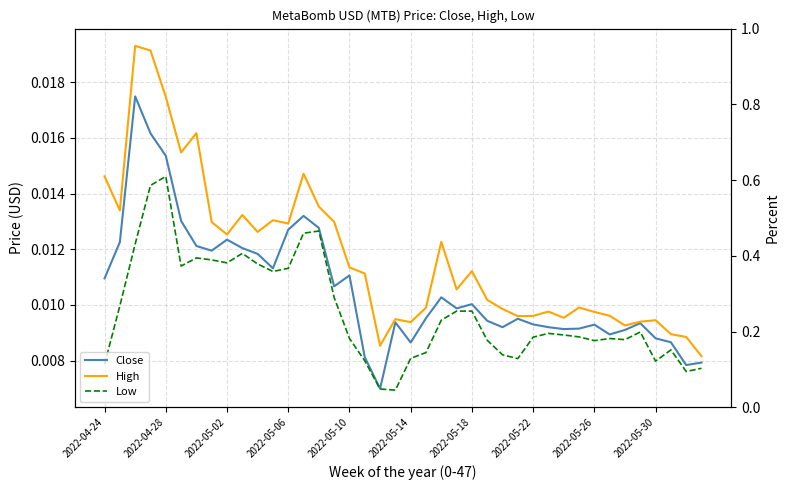

Which series has the widest spread of values?

High